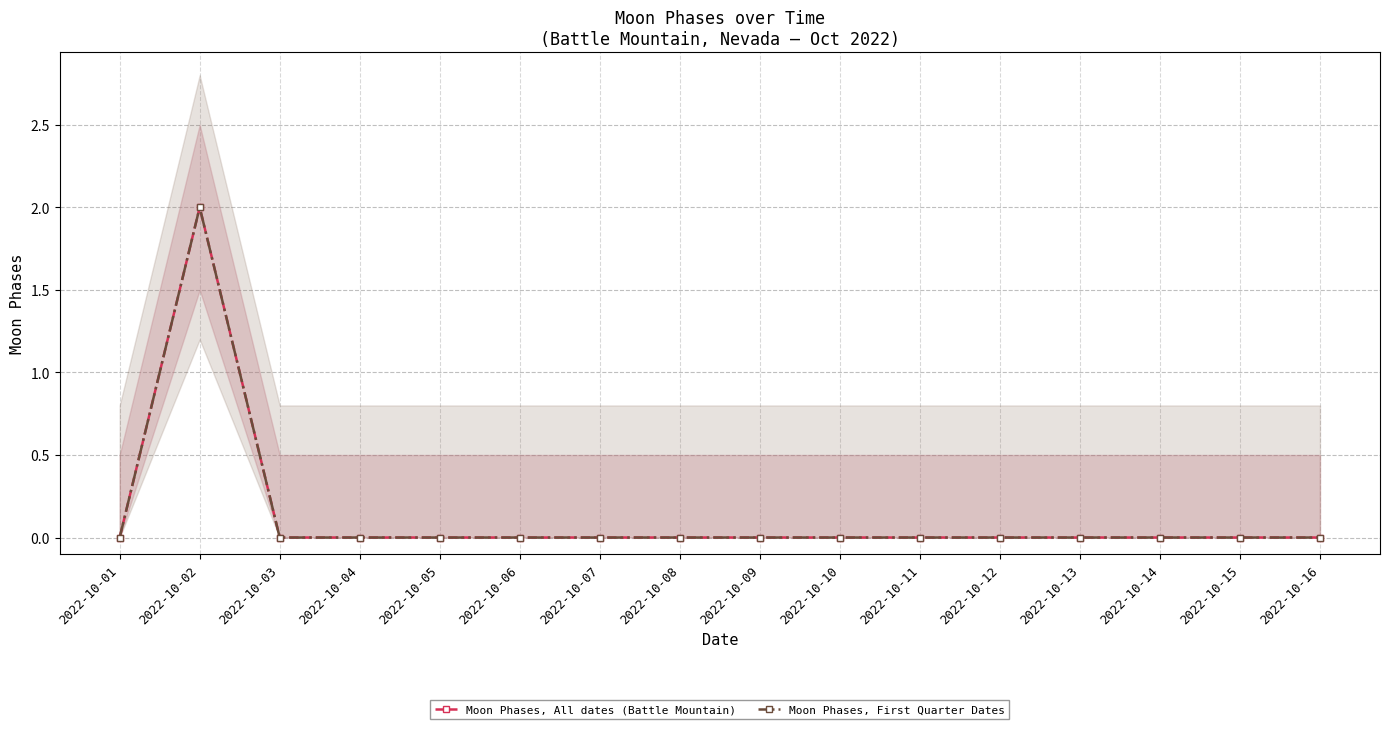

What is the difference between the maximum and second lowest values in the Moon Phases, All dates (Battle Mountain) series?

2